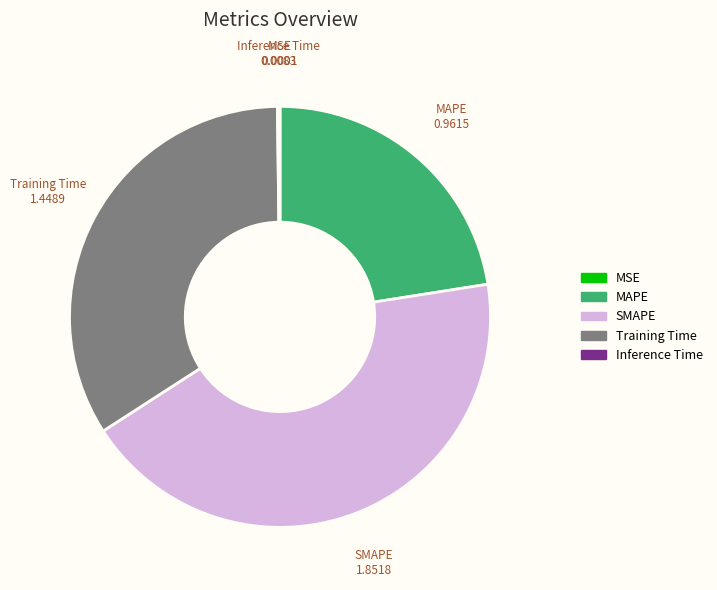

Which slice is the largest?

SMAPE